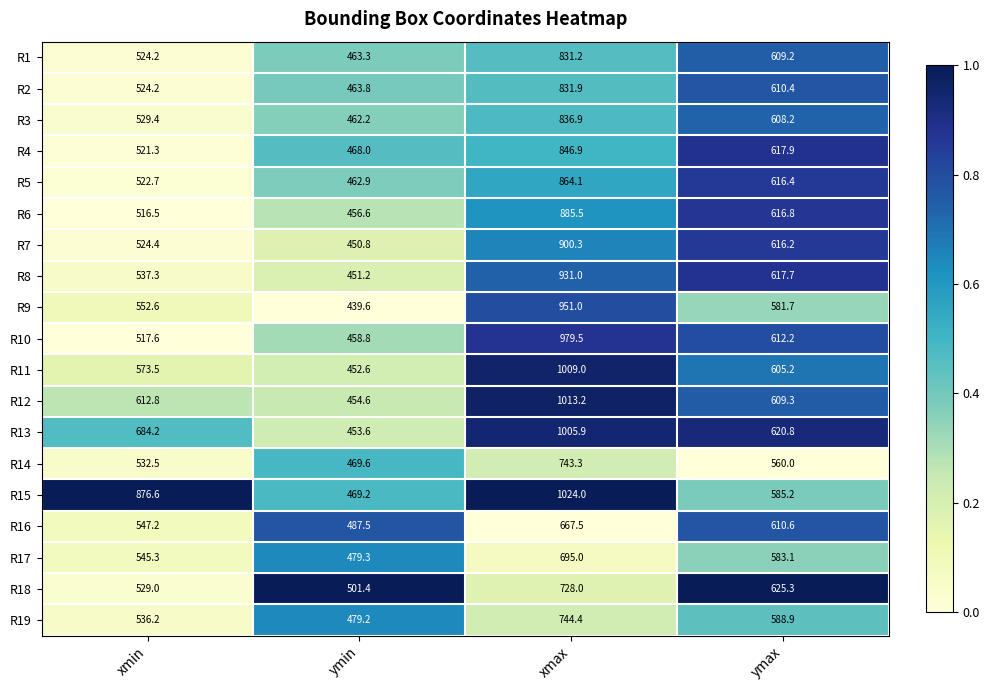

What is the spread (max minus min) of values at ymin?

61.8